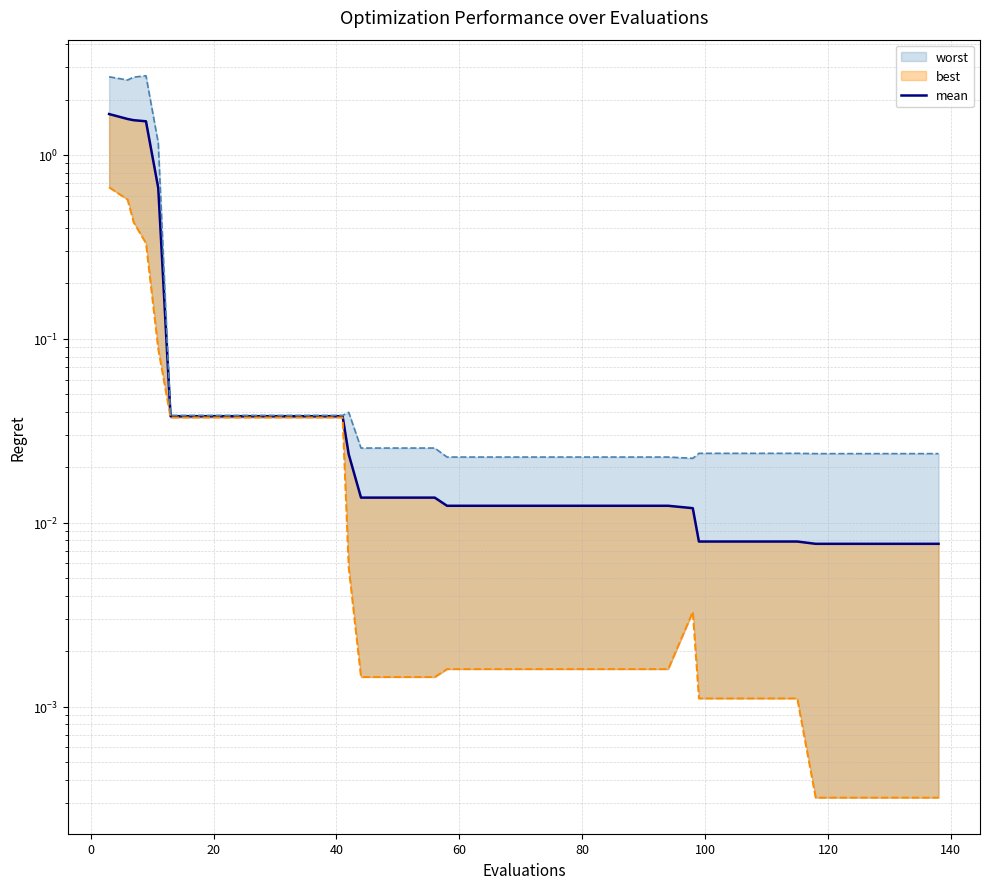

What is the difference between the second highest and second lowest values?

1.6